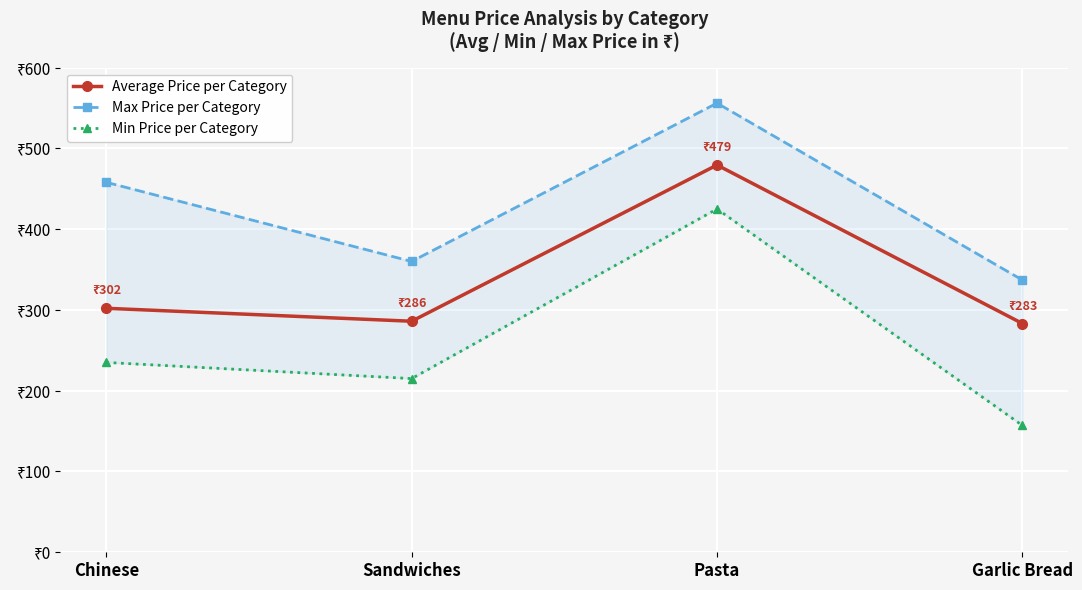

Reading right to left, transcribe all the data shown in this chart.

Average Price per Category: 283.2	479.4	286.0	302.0
Max Price per Category: 337.0	556.0	360.0	458.0
Min Price per Category: 157.0	425.0	215.0	235.0